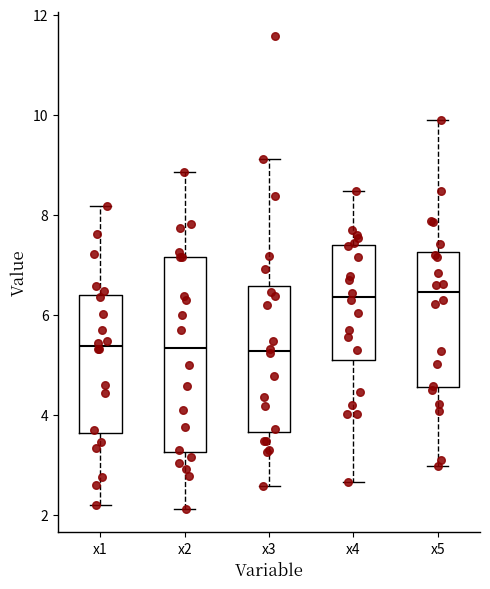

Which box is the tallest, from its lower edge to its upper edge?

x2